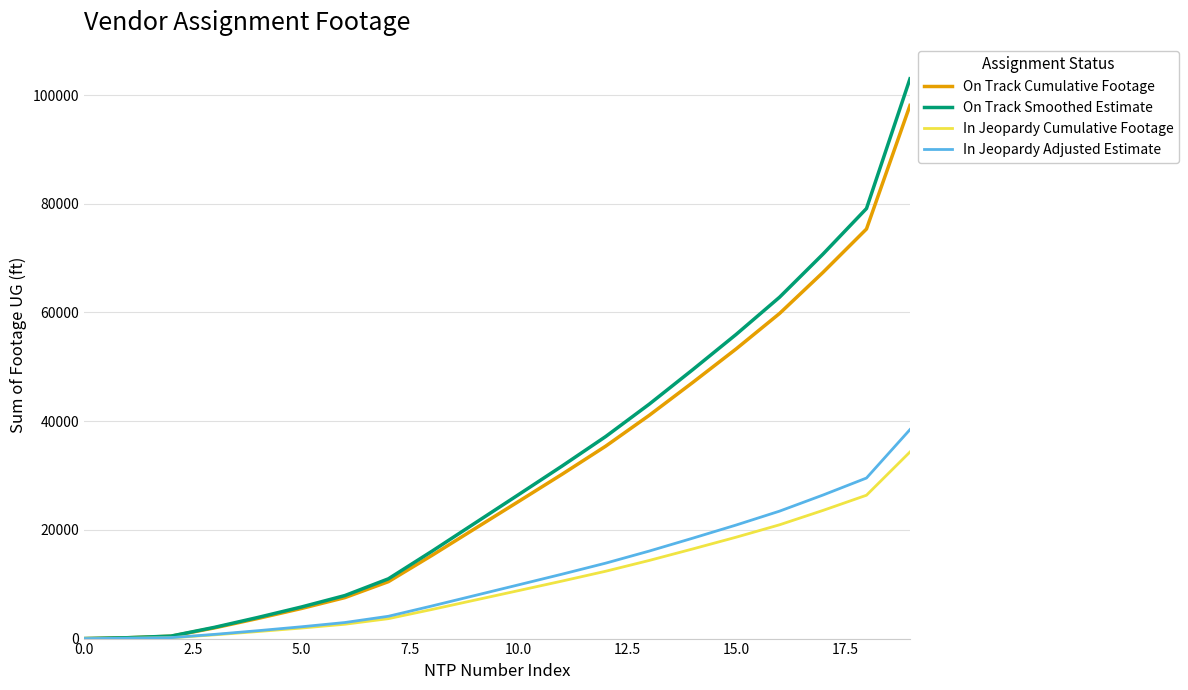

Which series has the widest spread of values?

On Track Smoothed Estimate